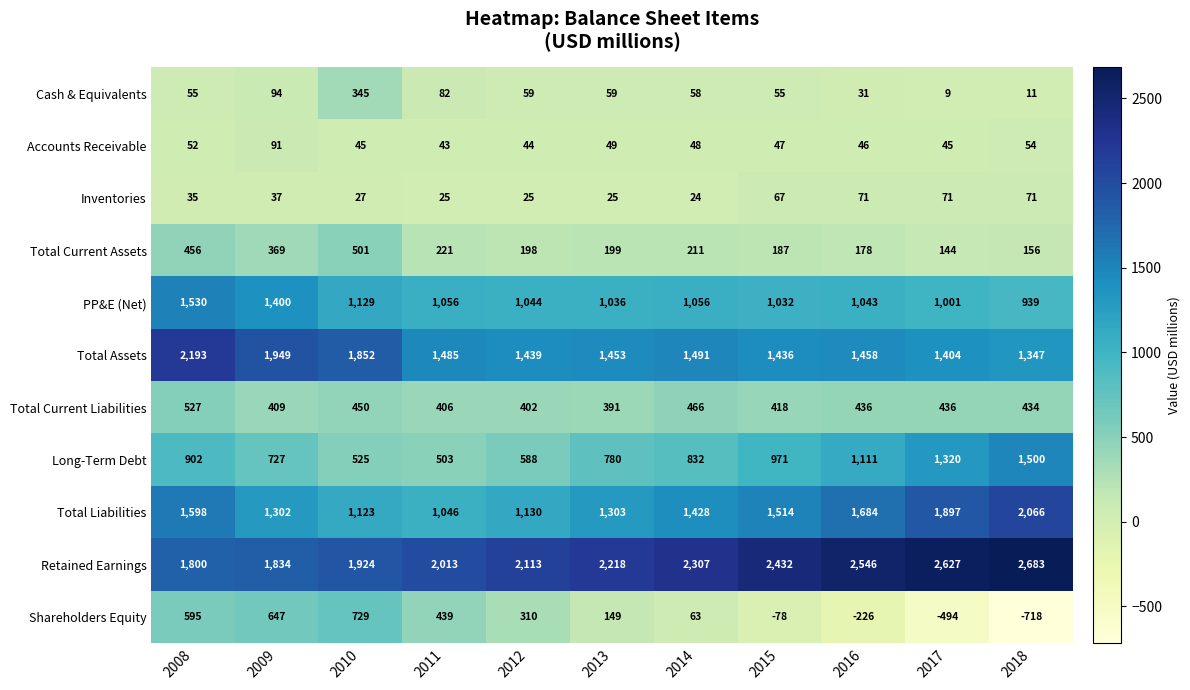

The Total Assets series shows 1485 at 2011. True or false?

True